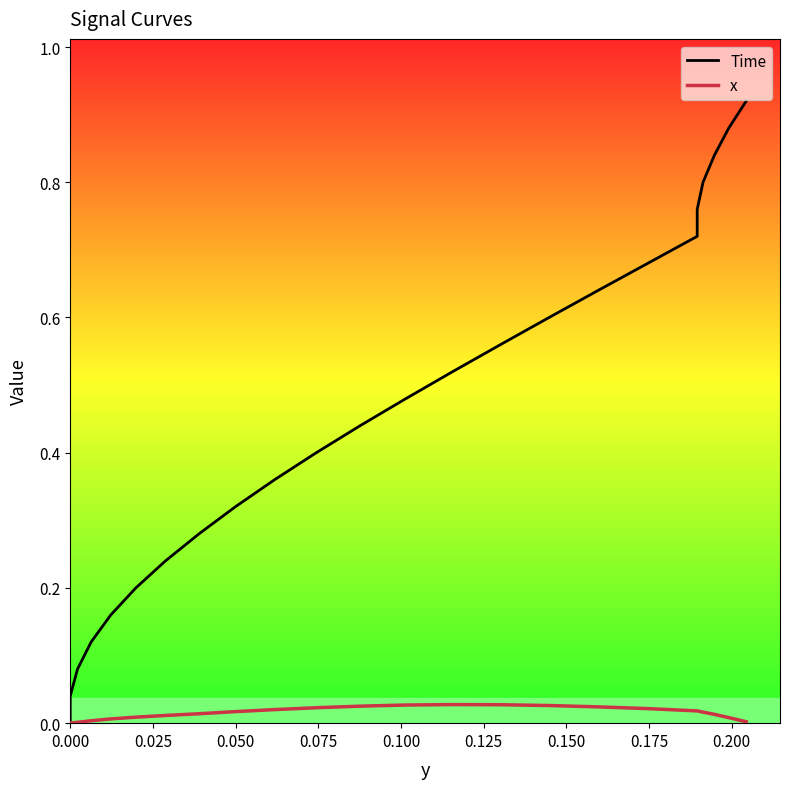

What are all the series names shown in the legend?

Time, x